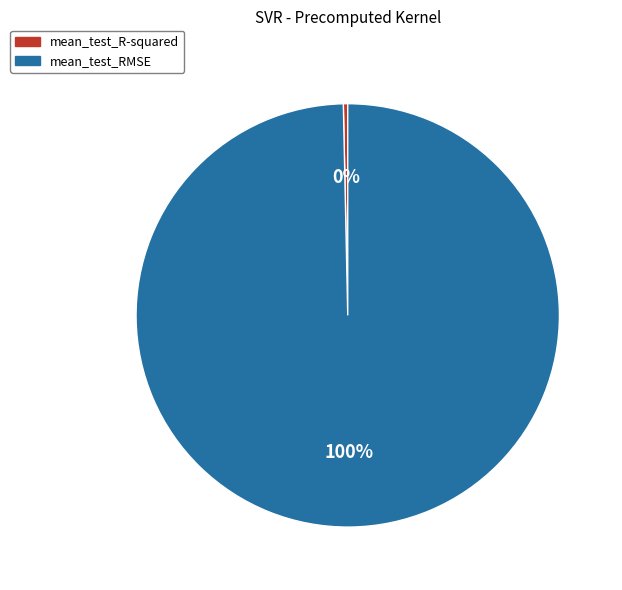

Is the sum of mean_test_R-squared and mean_test_RMSE greater than half?

Yes